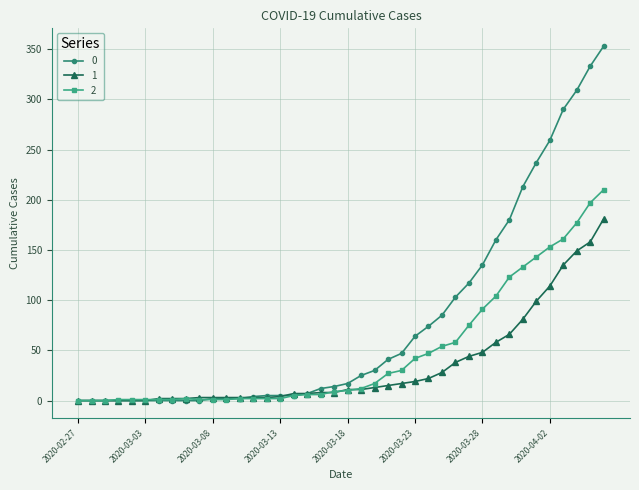

How many lines are shown in the chart?

3